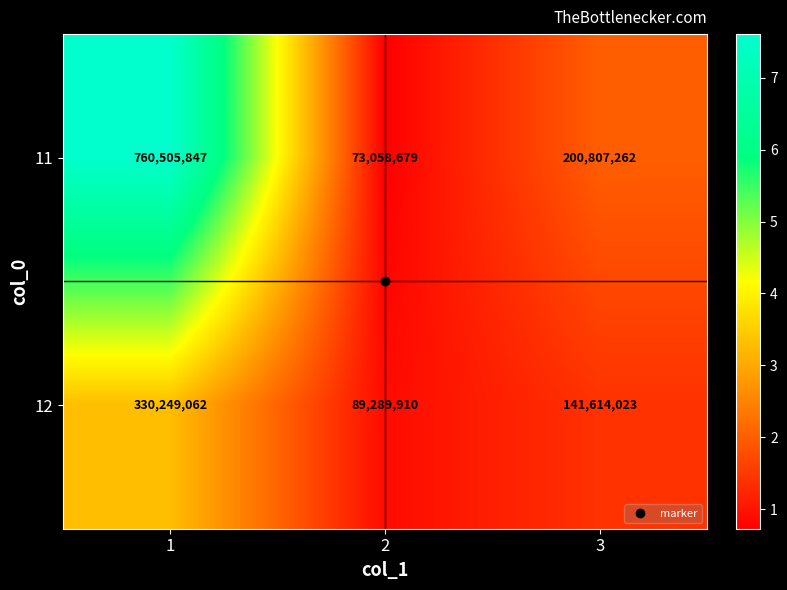

What is the smallest value displayed?

73058679